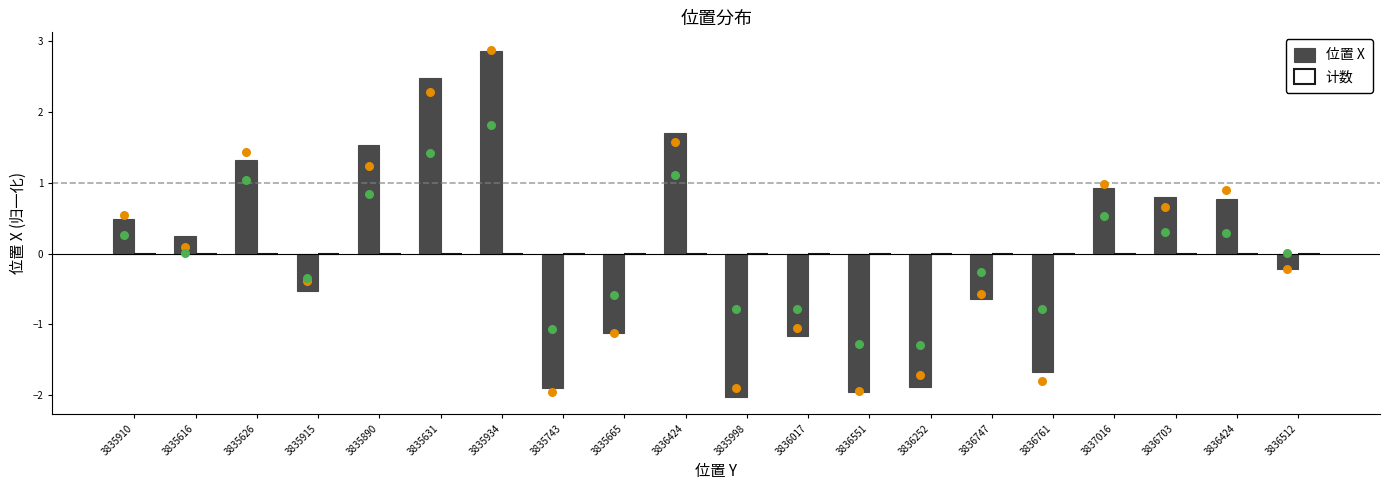

Is the value of 计数 at 3835631 greater than the value of 位置 X at 3835743?

Yes